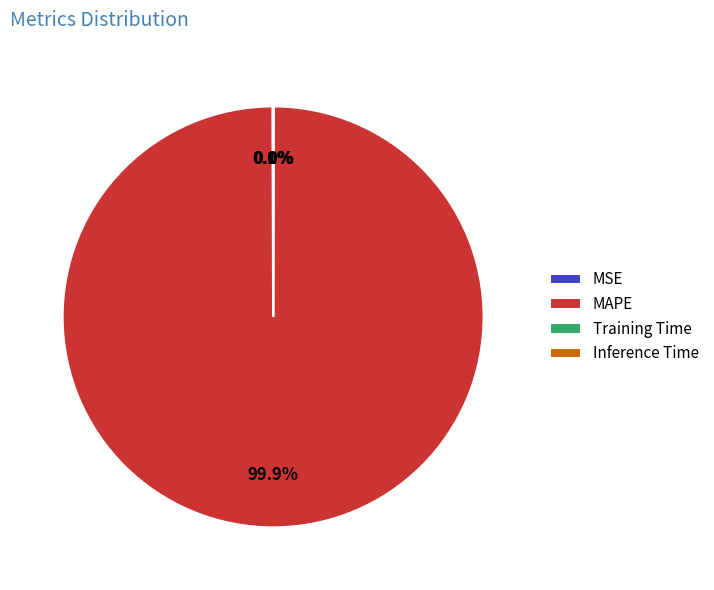

Is there any slice that represents more than half of the pie?

Yes